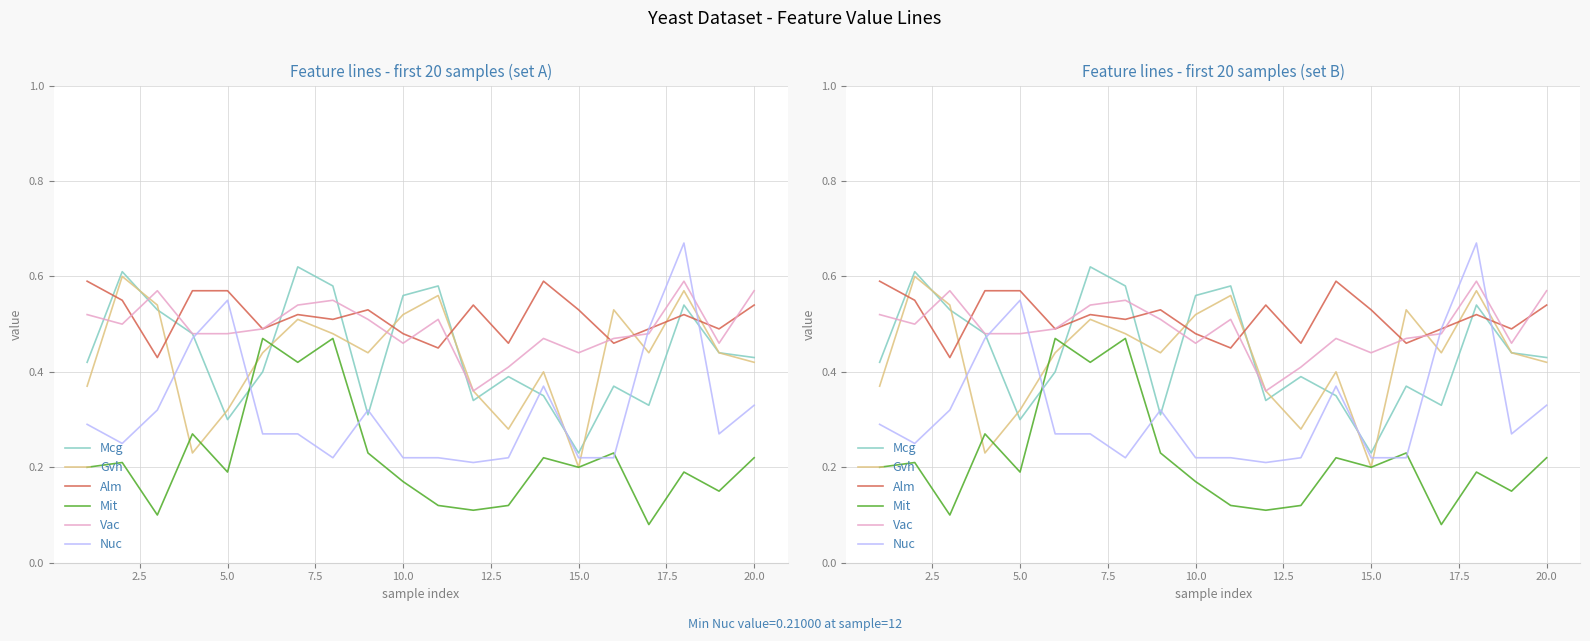

What is the difference between the maximum and minimum values in the Nuc series?

0.5